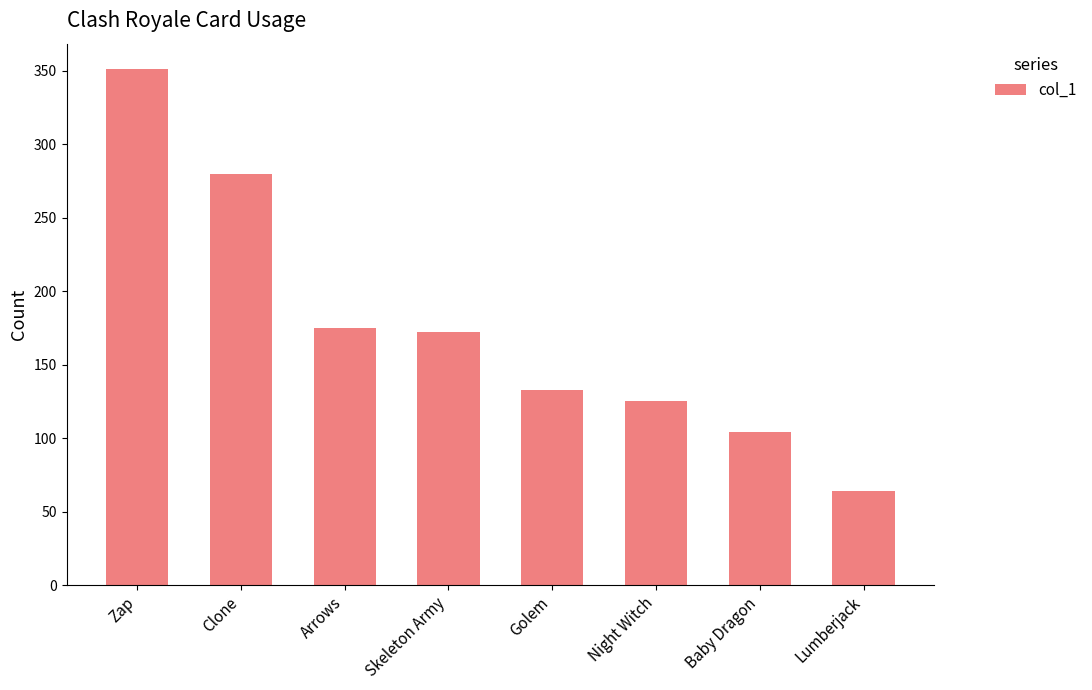

Which category has the highest value across all series?

Zap